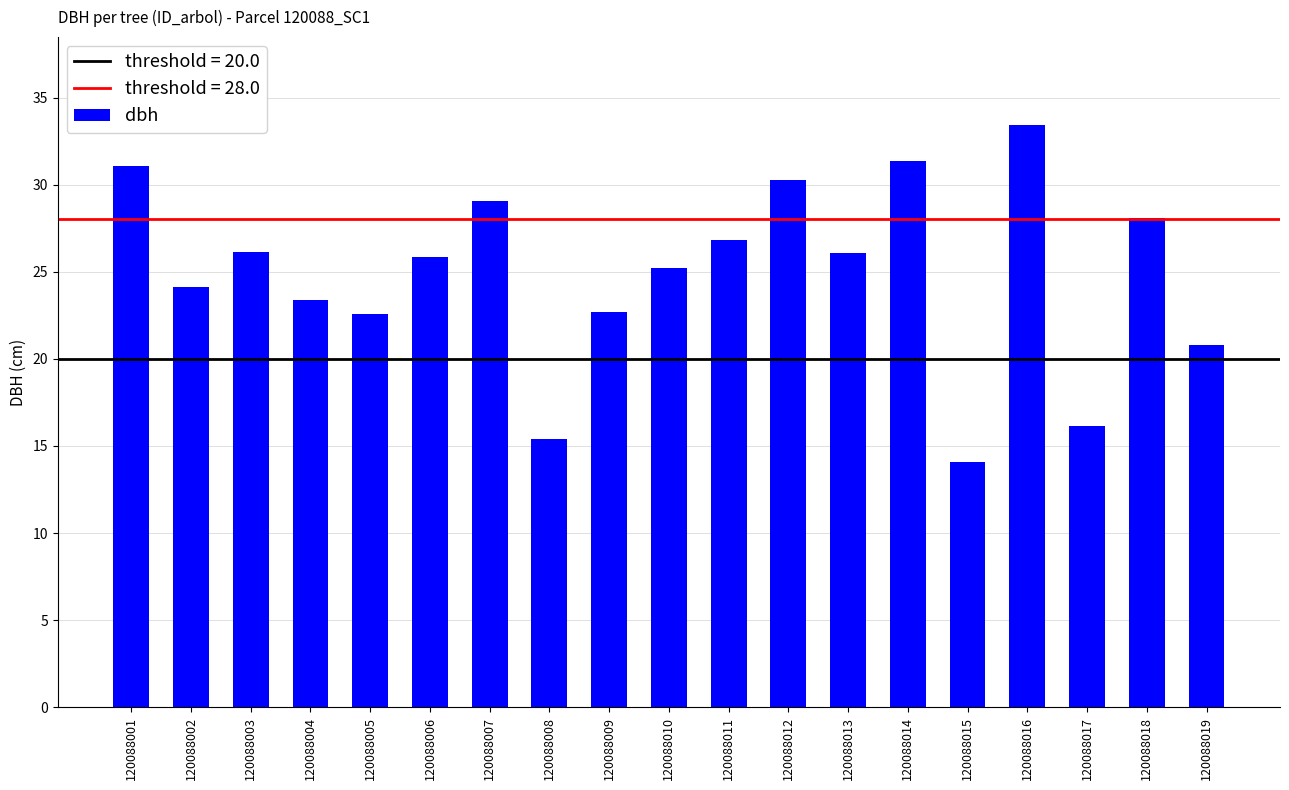

What is the sum of the values at 120088011 and 120088015?

41.0